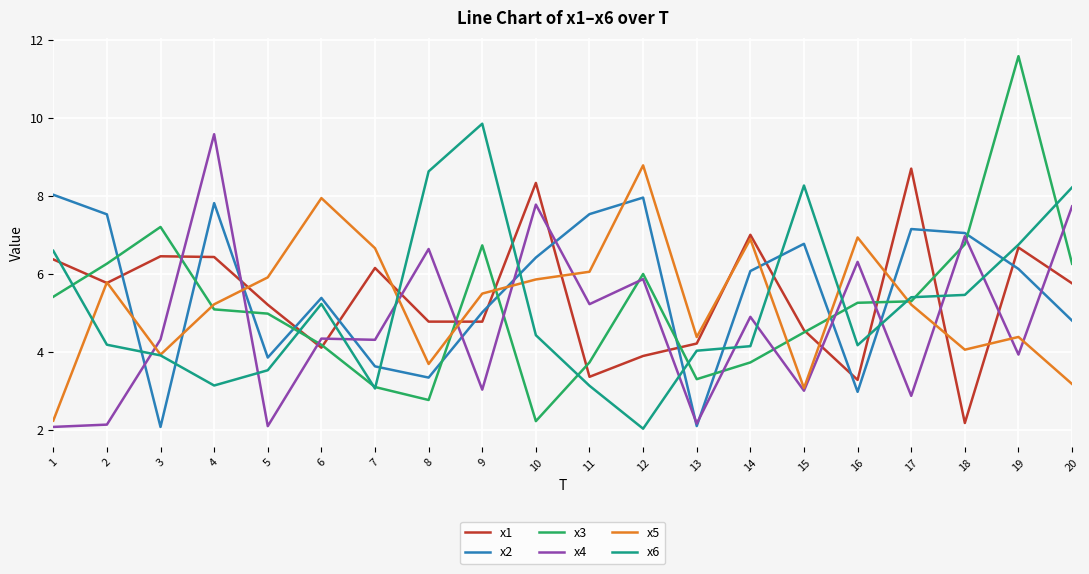

Between 8 and 13, which series saw the biggest shift?

x6